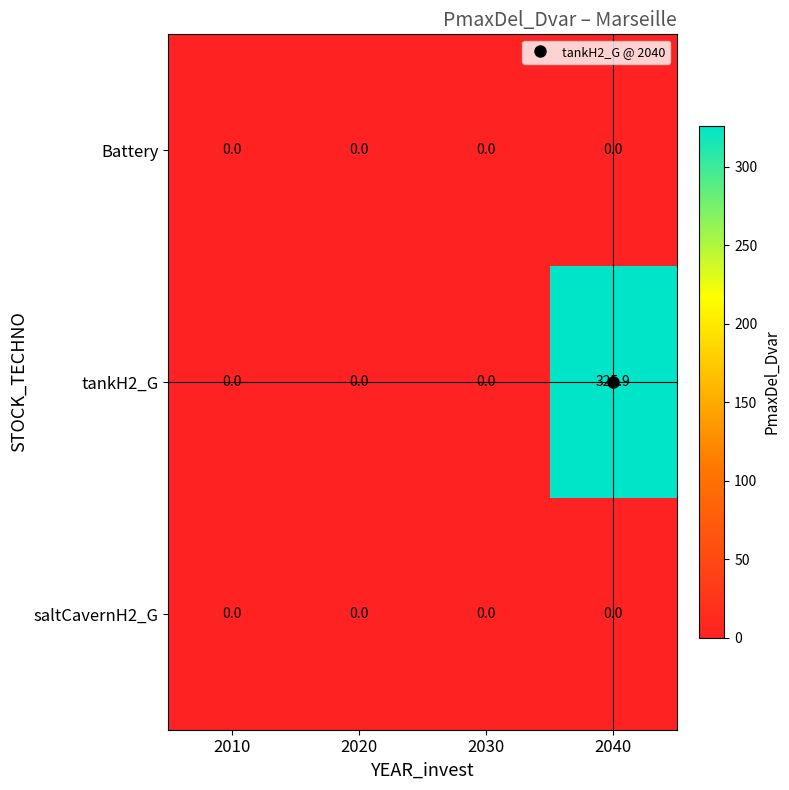

What is the total value across all series at 2040?

325.9